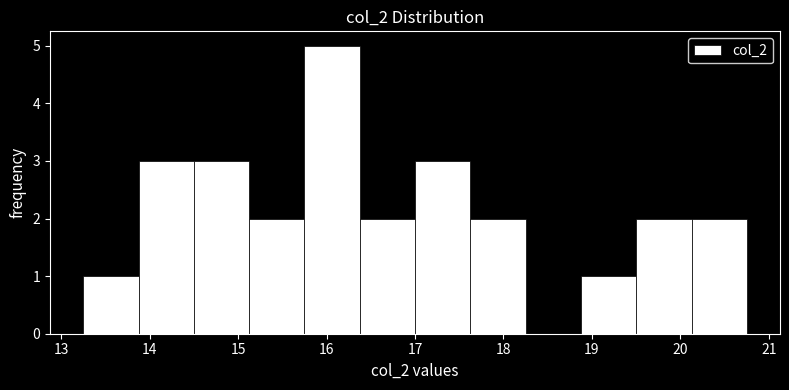

Reading left to right, list every bar in this chart as the range it spans on the x-axis followed by its height. Neither the bar edges nor the heights are printed on the chart, so give them approximately, as read against the axes.

13.3 to 13.9: 1
13.9 to 14.5: 3
14.5 to 15.1: 3
15.1 to 15.8: 2
15.8 to 16.4: 5
16.4 to 17.0: 2
17.0 to 17.6: 3
17.6 to 18.3: 2
18.3 to 18.9: 0
18.9 to 19.5: 1
19.5 to 20.1: 2
20.1 to 20.8: 2